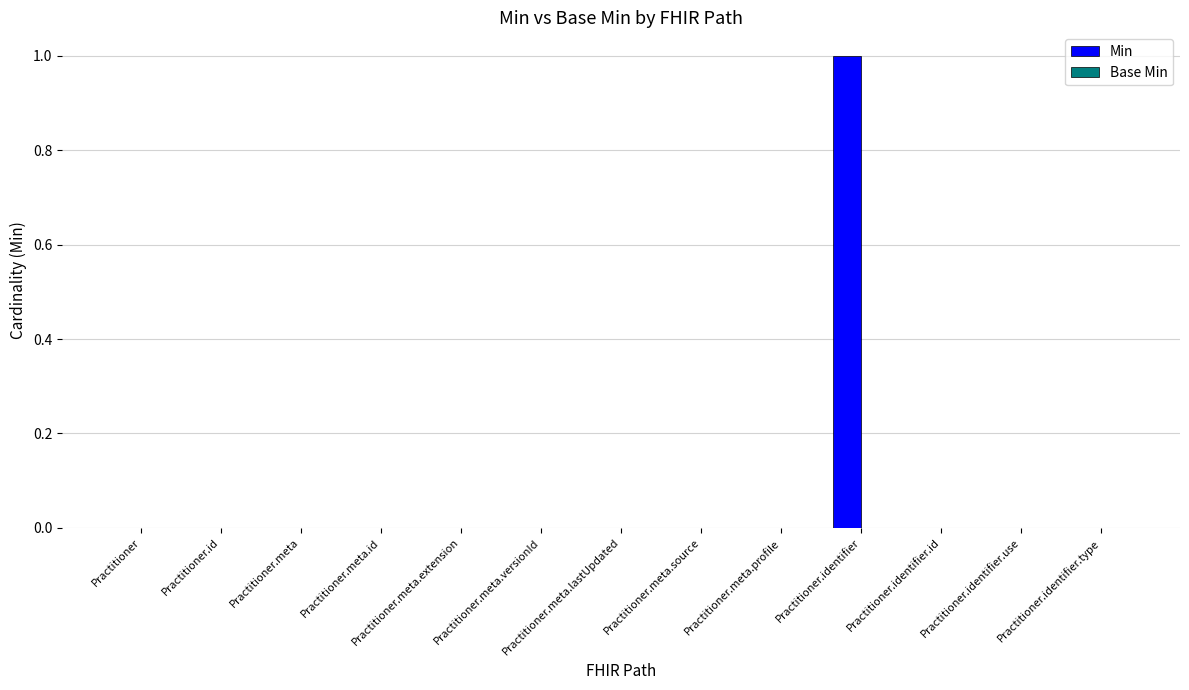

How many series are shown in this chart?

1